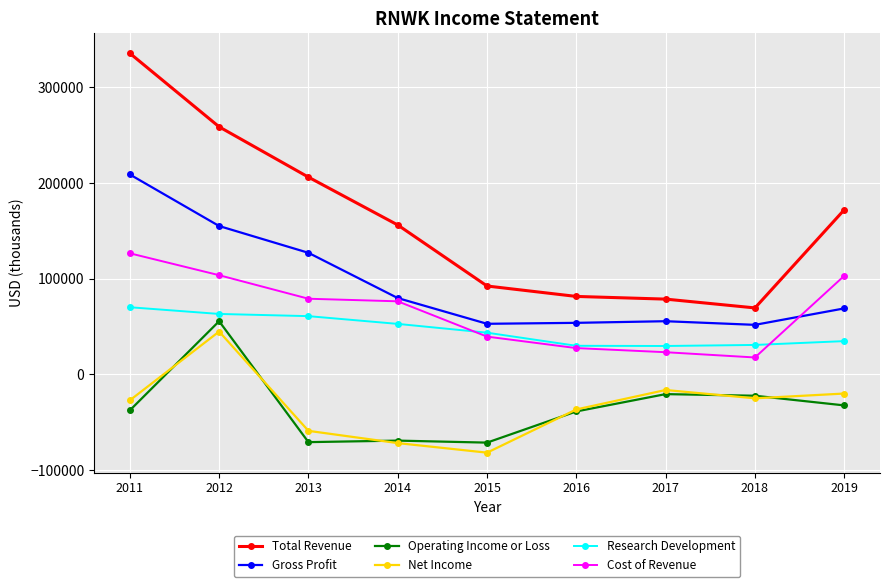

True or false: Operating Income or Loss has more than 1 interior local peaks.

True